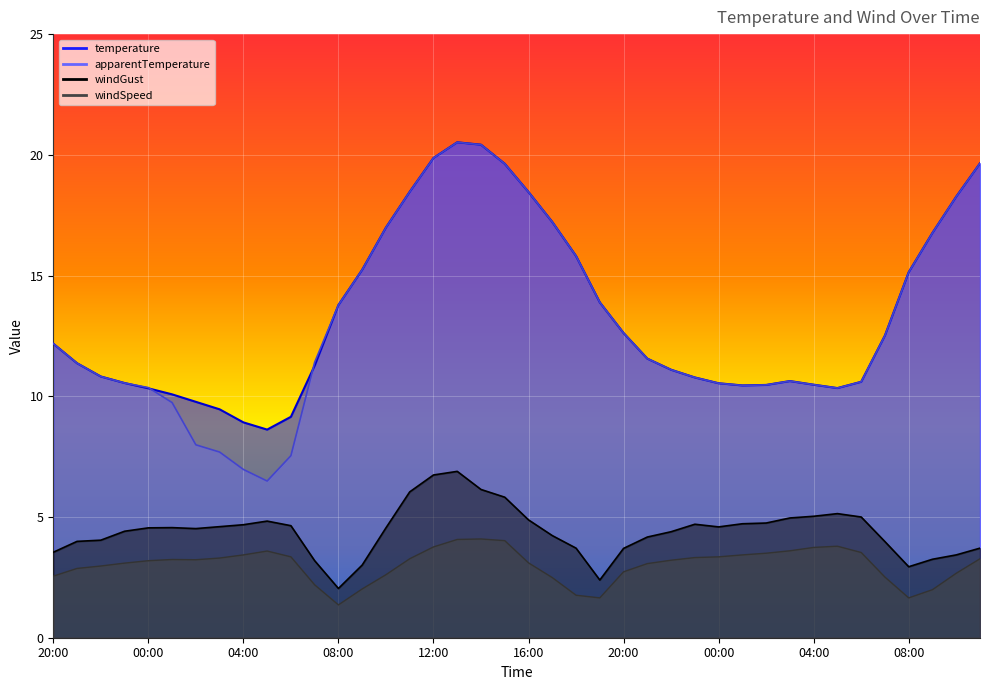

What is the label of the 29th point from the left?

00:00